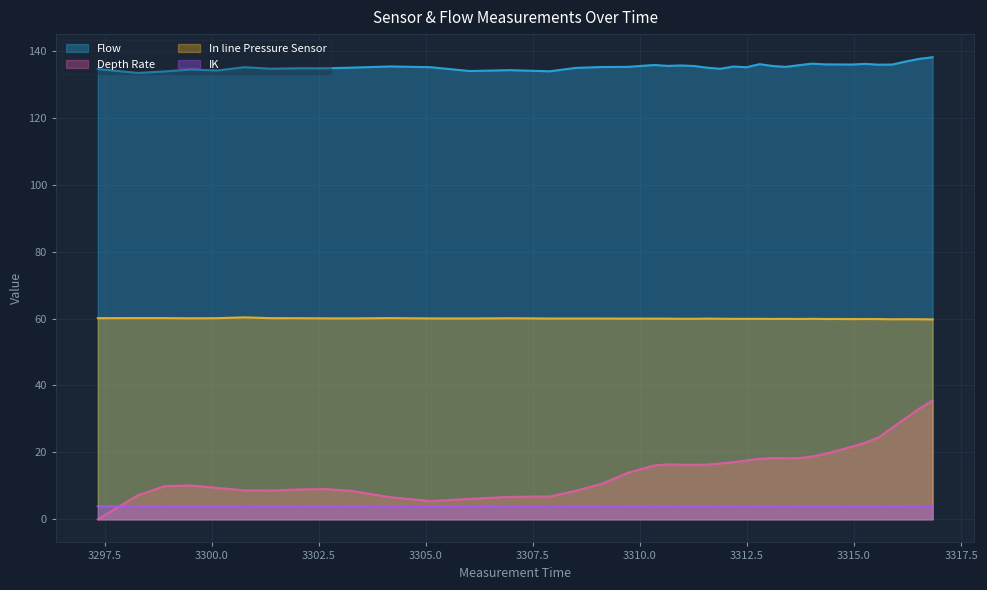

How many interior local valleys does the In line Pressure Sensor series have?

10